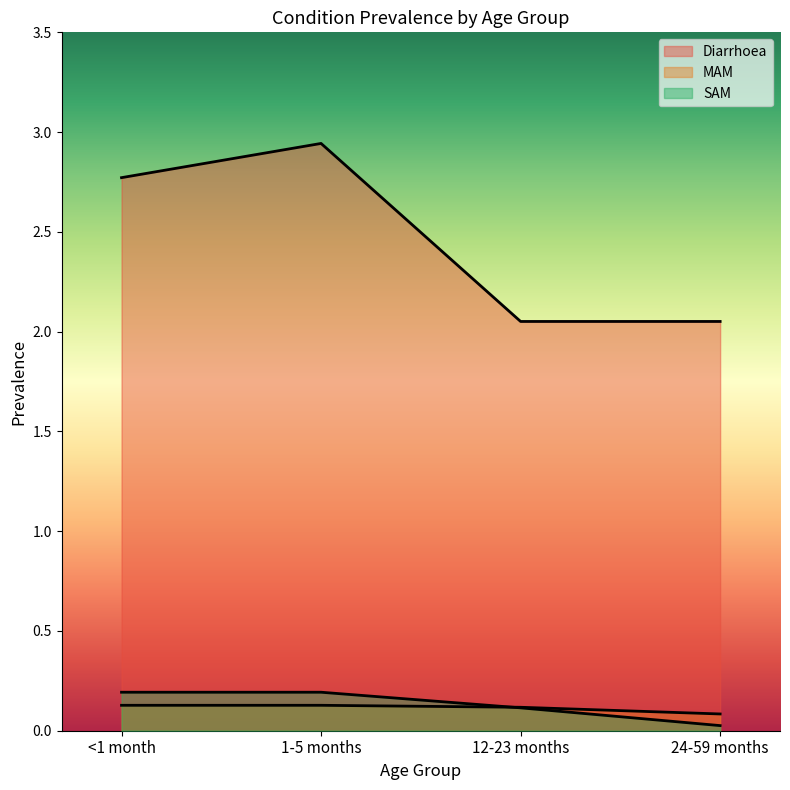

What is the total value across all series at 24-59 months?

2.2